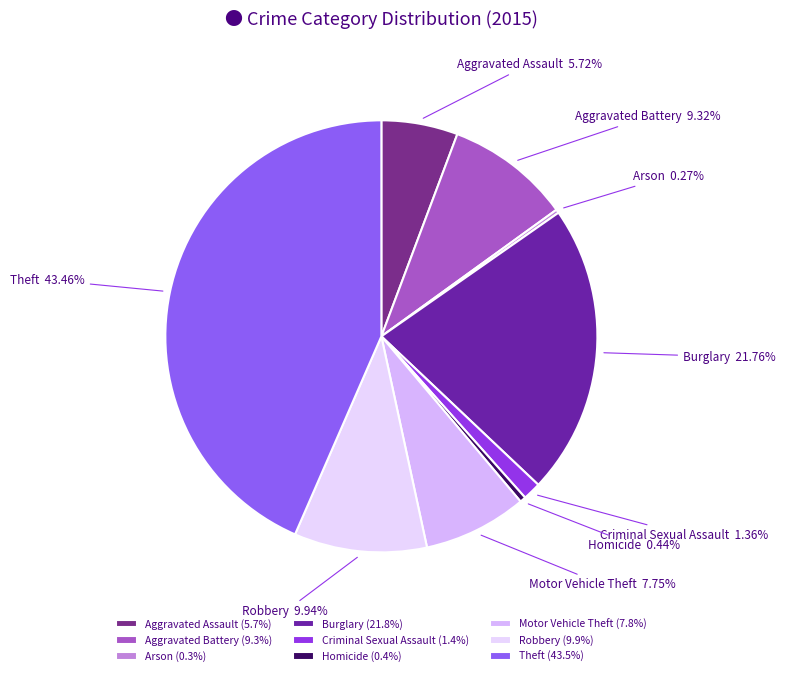

Between Homicide and Aggravated Battery, which is larger?

Aggravated Battery